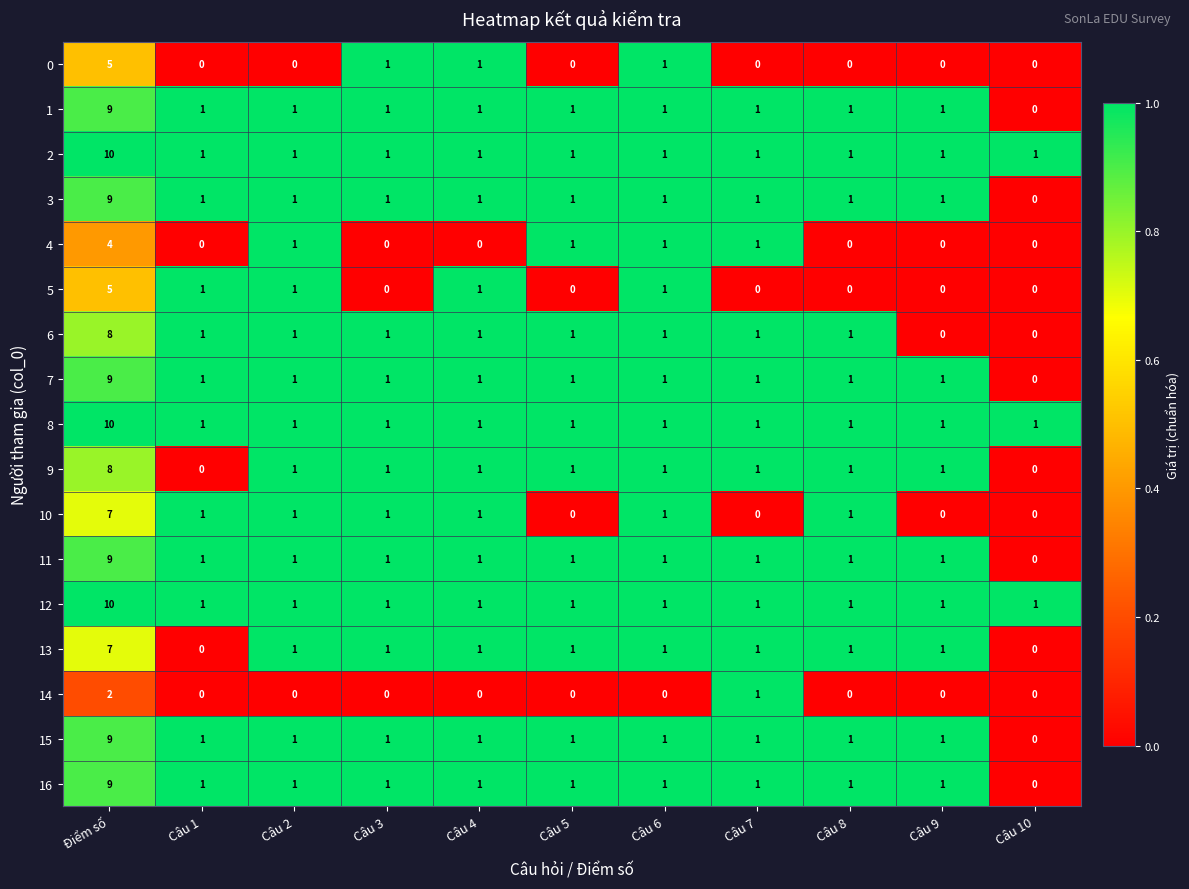

At which category is the sum across all series the highest?

Điểm số